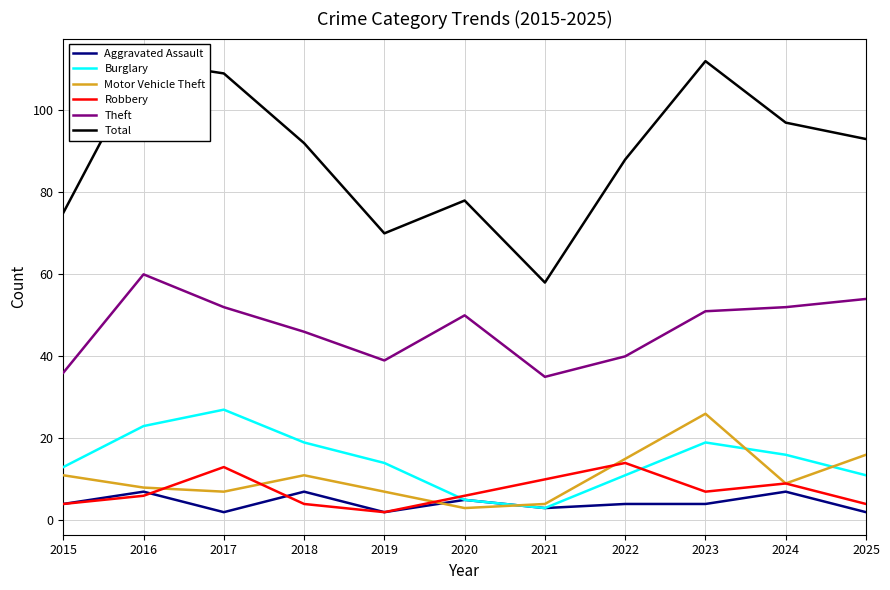

At which label is Total closest to 85?

2022